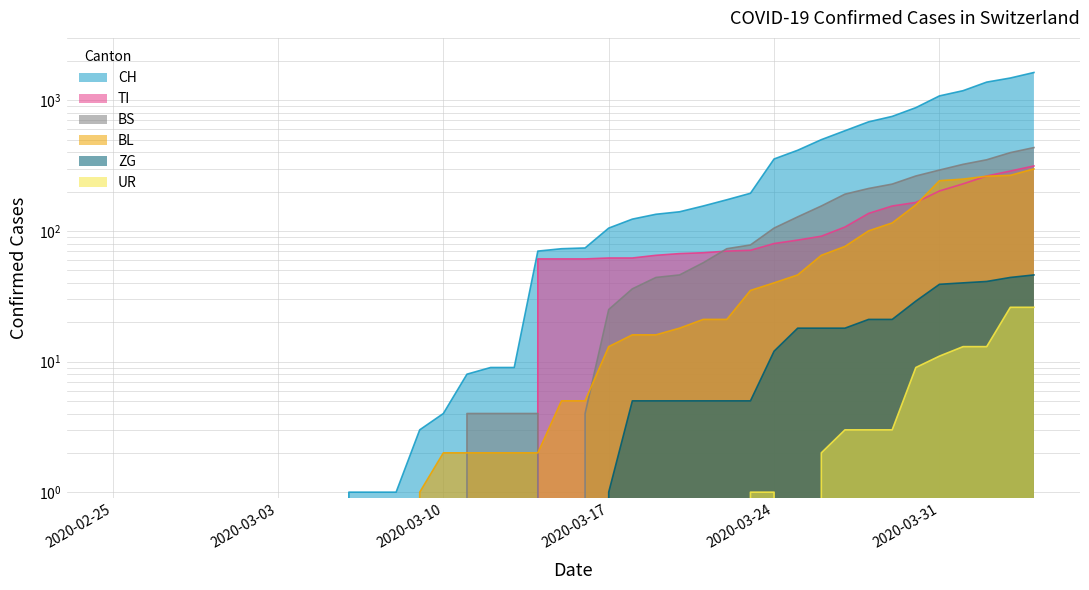

Reading left to right, list all the values displayed in this chart.

CH: 0	0	0	0	0	0	0	0	0	0	1	1	1	3	4	8	9	9	70	73	74	105	123	134	140	155	173	194	355	414	499	584	683	752	877	1079	1183	1376	1479	1630
TI: 0	0	0	0	0	0	0	0	0	0	0	0	0	0	0	0	0	0	61	61	61	62	62	65	67	68	70	71	80	85	91	107	136	155	165	202	229	263	287	314
BS: 0	0	0	0	0	0	0	0	0	0	0	0	0	0	0	4	4	4	4	0	4	25	36	44	46	57	73	78	105	128	155	191	211	228	263	292	323	350	397	434
BL: 0	0	0	0	0	0	0	0	0	0	0	0	0	1	2	2	2	2	2	5	5	13	16	16	18	21	21	35	40	46	65	76	100	115	158	242	249	262	266	298
ZG: 0	0	0	0	0	0	0	0	0	0	0	0	0	0	0	0	0	0	0	0	0	1	5	5	5	5	5	5	12	18	18	18	21	21	29	39	40	41	44	46
UR: 0	0	0	0	0	0	0	0	0	0	0	0	0	0	0	0	0	0	0	0	0	0	0	0	0	0	0	1	1	0	2	3	3	3	9	11	13	13	26	26